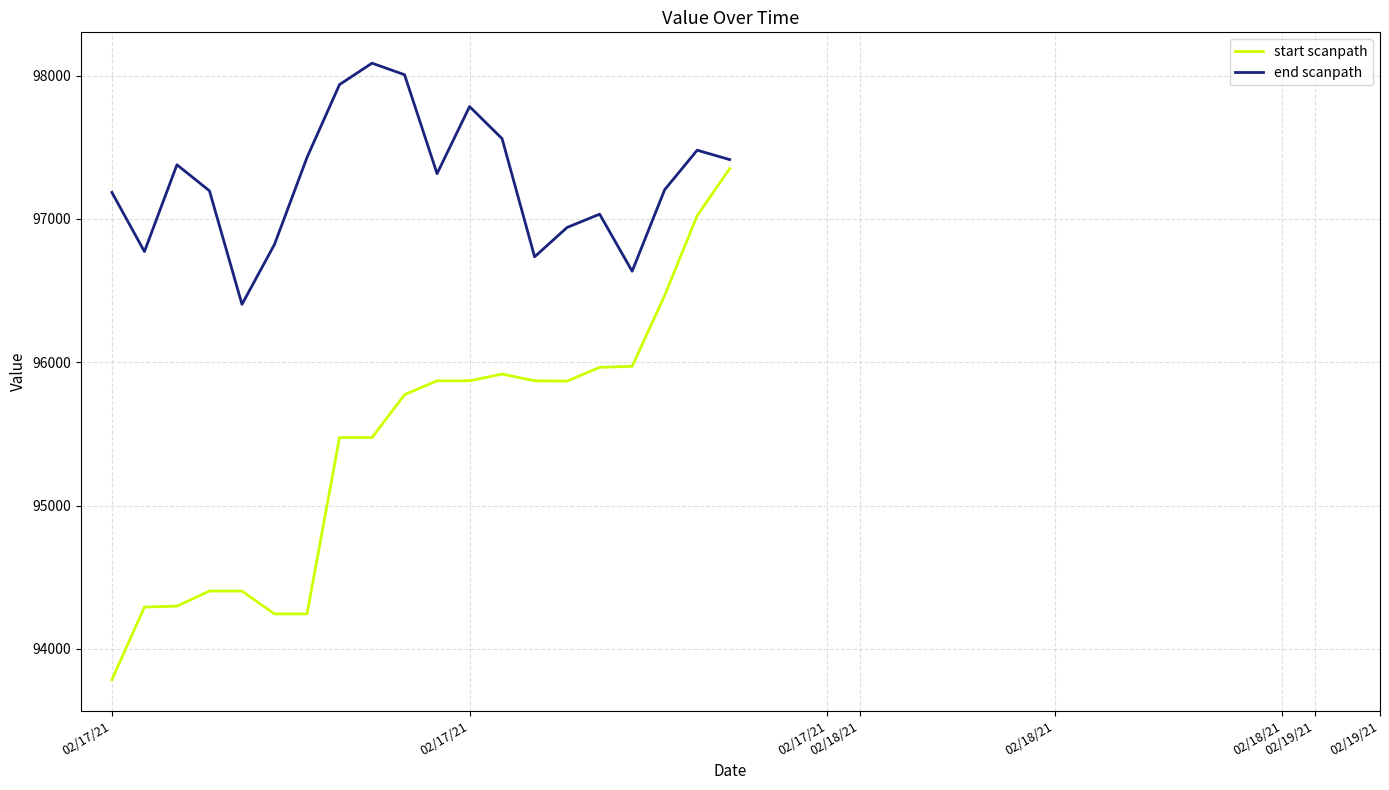

What is the minimum value for start scanpath?

93784.6